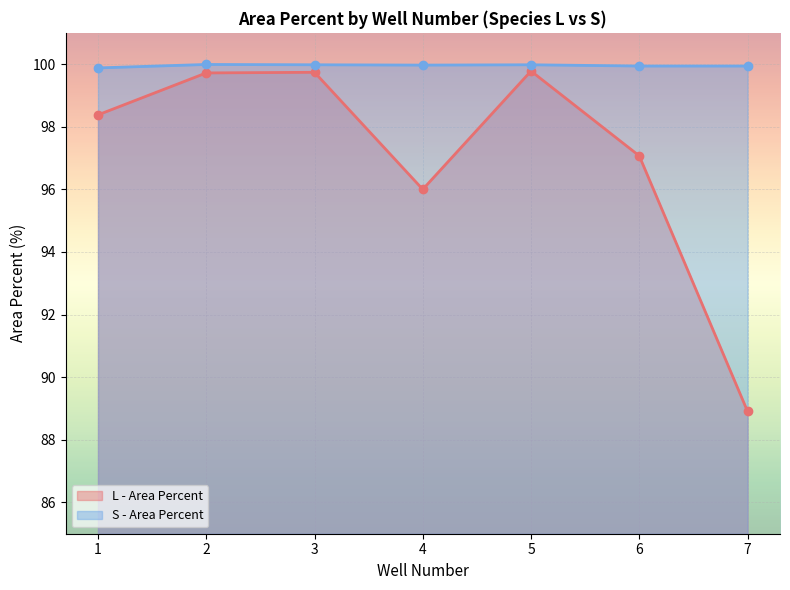

What are all the series names shown in the legend?

L - Area Percent, S - Area Percent